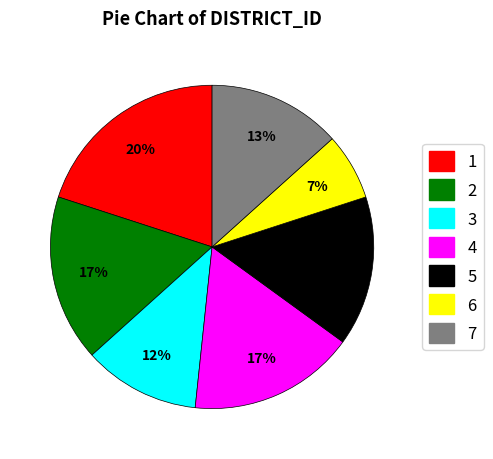

How many slices are in this pie chart?

7